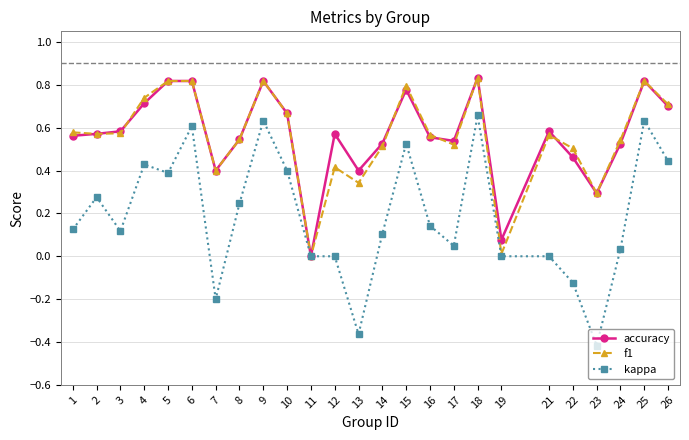

At which category does the chart reach its peak across all series?

18